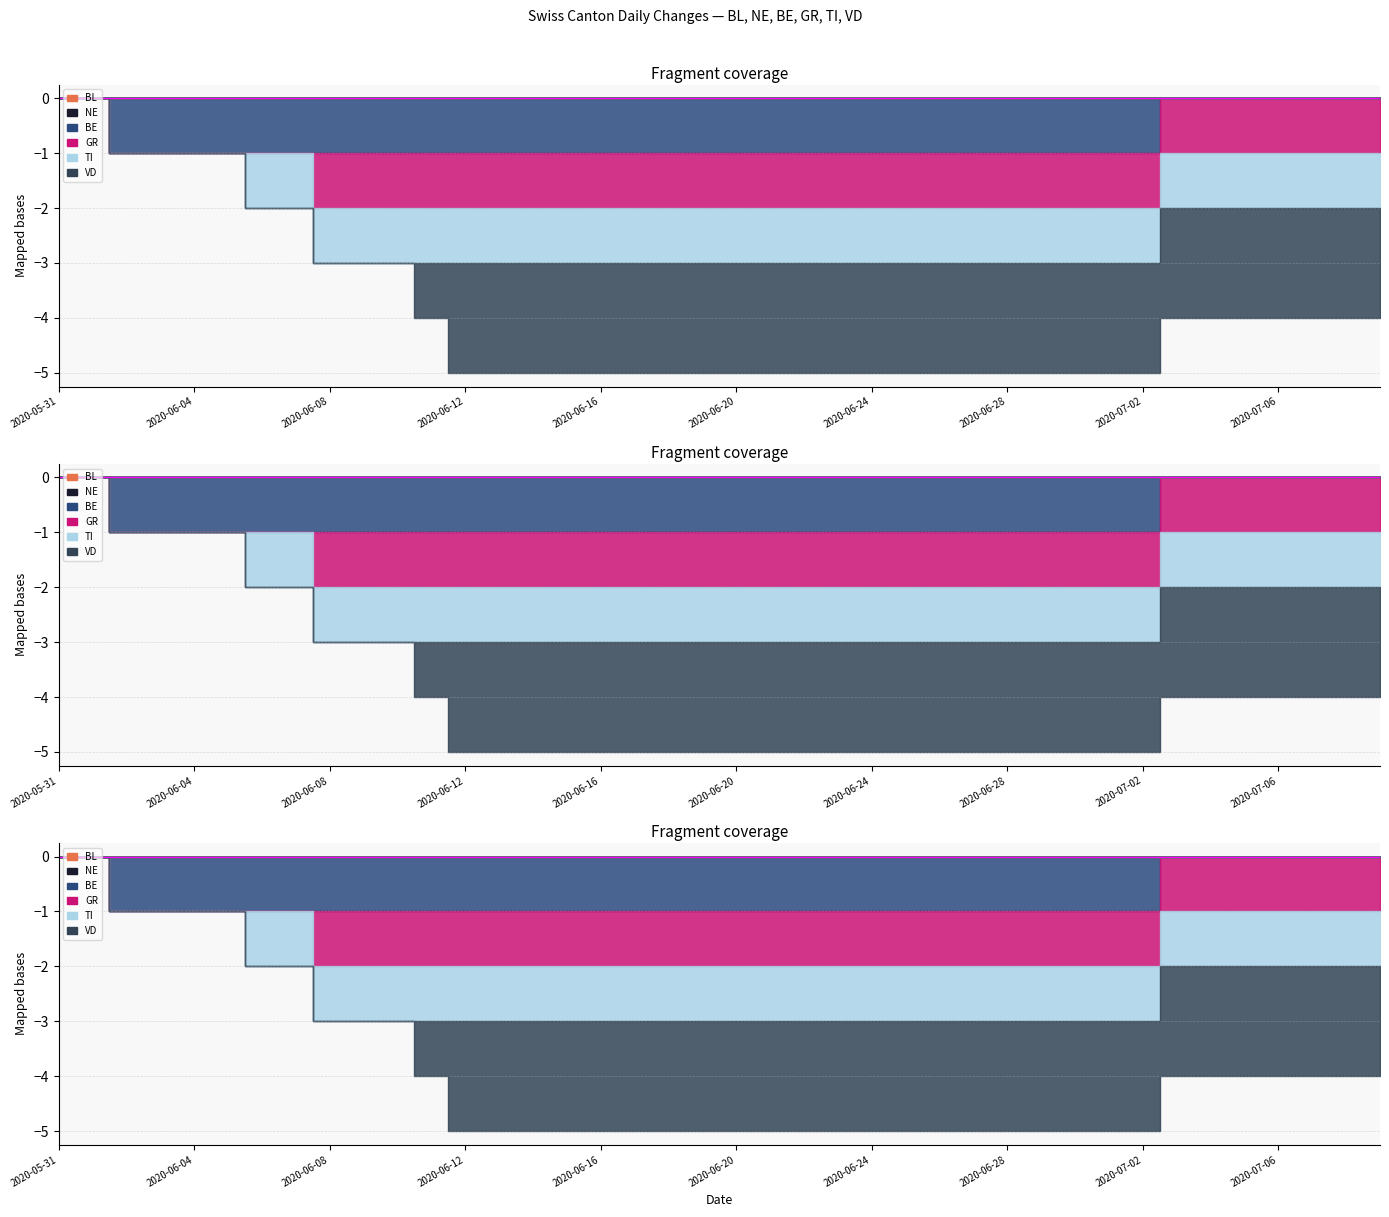

Rank the series by their maximum value, from highest to lowest.

BL, NE, BE, GR, TI, VD